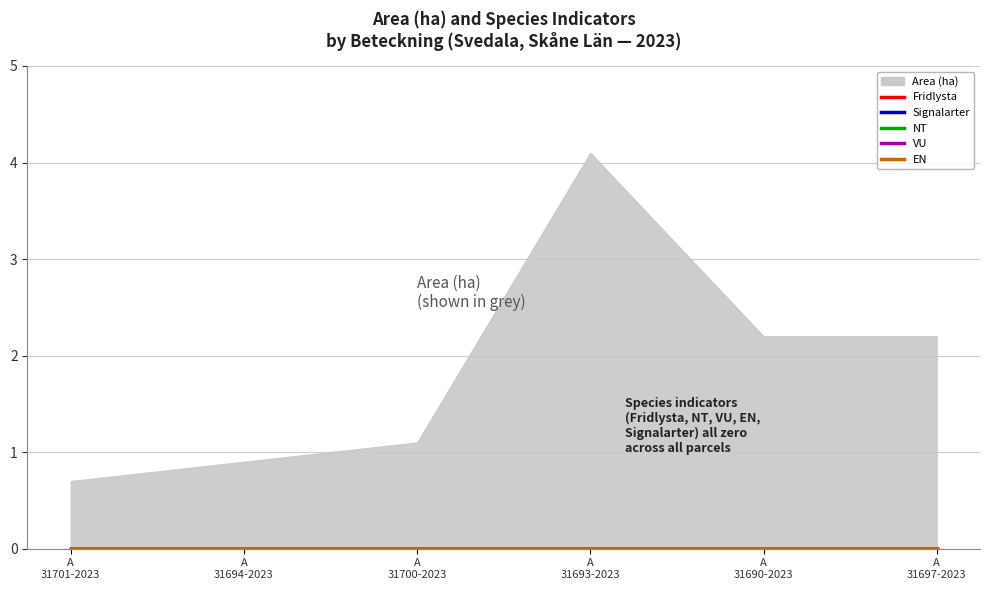

Reading left to right, list all the values displayed in this chart.

Area (ha): A 31701-2023=0.7	A 31694-2023=0.9	A 31700-2023=1.1	A 31693-2023=4.1	A 31690-2023=2.2	A 31697-2023=2.2
Fridlysta: A 31701-2023=0.0	A 31694-2023=0.0	A 31700-2023=0.0	A 31693-2023=0.0	A 31690-2023=0.0	A 31697-2023=0.0
Signalarter: A 31701-2023=0.0	A 31694-2023=0.0	A 31700-2023=0.0	A 31693-2023=0.0	A 31690-2023=0.0	A 31697-2023=0.0
NT: A 31701-2023=0.0	A 31694-2023=0.0	A 31700-2023=0.0	A 31693-2023=0.0	A 31690-2023=0.0	A 31697-2023=0.0
VU: A 31701-2023=0.0	A 31694-2023=0.0	A 31700-2023=0.0	A 31693-2023=0.0	A 31690-2023=0.0	A 31697-2023=0.0
EN: A 31701-2023=0.0	A 31694-2023=0.0	A 31700-2023=0.0	A 31693-2023=0.0	A 31690-2023=0.0	A 31697-2023=0.0